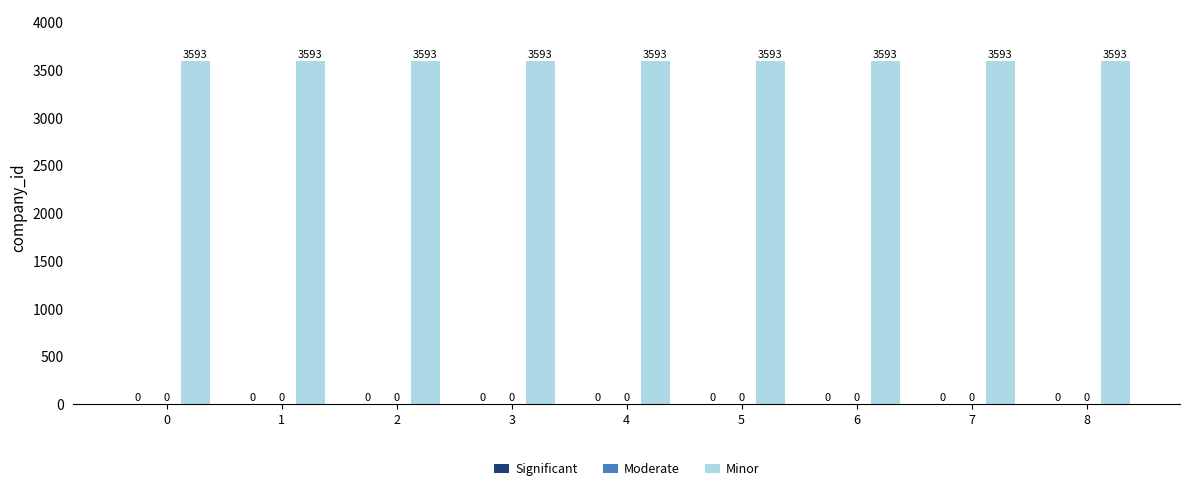

True or false: Significant has a value of 0 at 6.

True